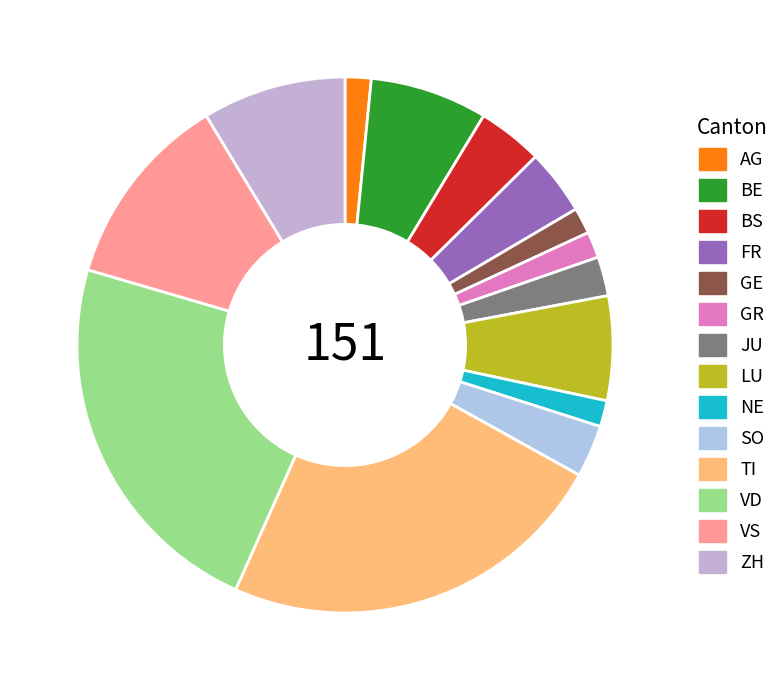

Which category has the smallest portion of the pie?

AG